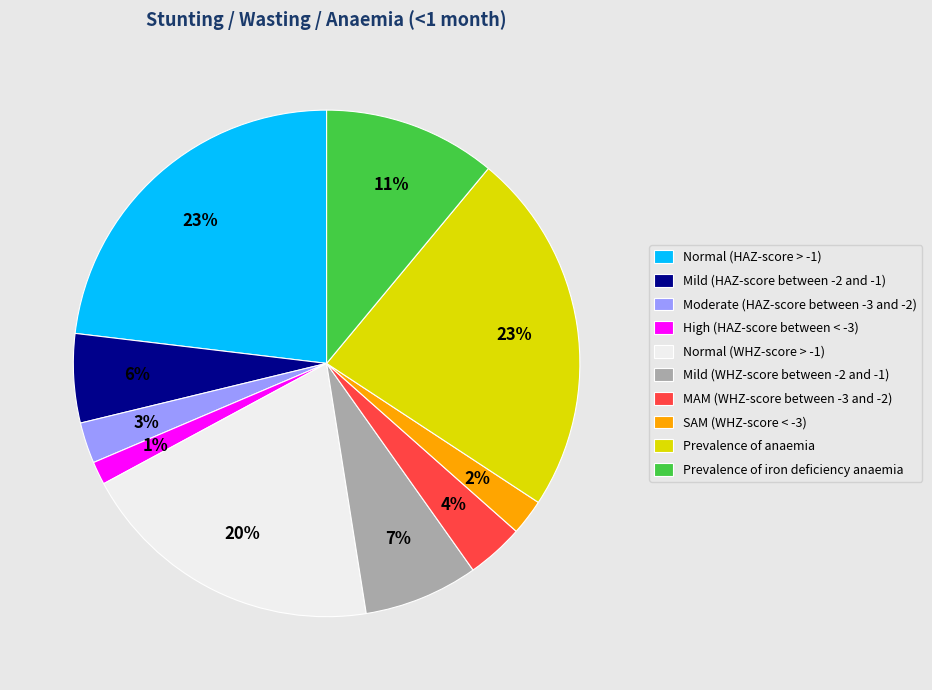

Which slice is the smallest?

High (HAZ-score between < -3)